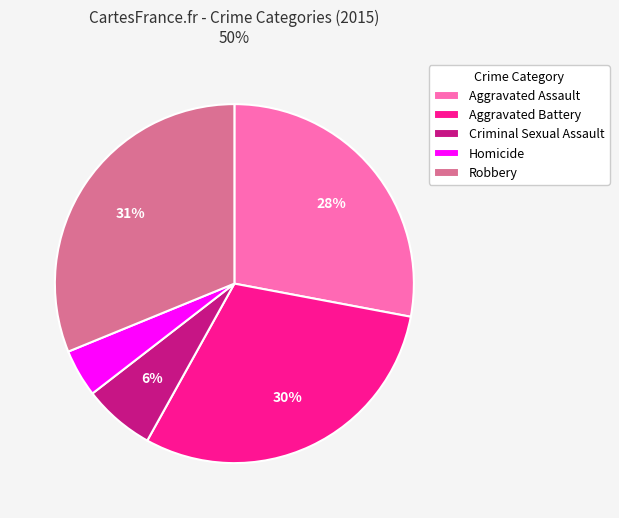

To the nearest percent, what percentage of the pie is Criminal Sexual Assault?

6%